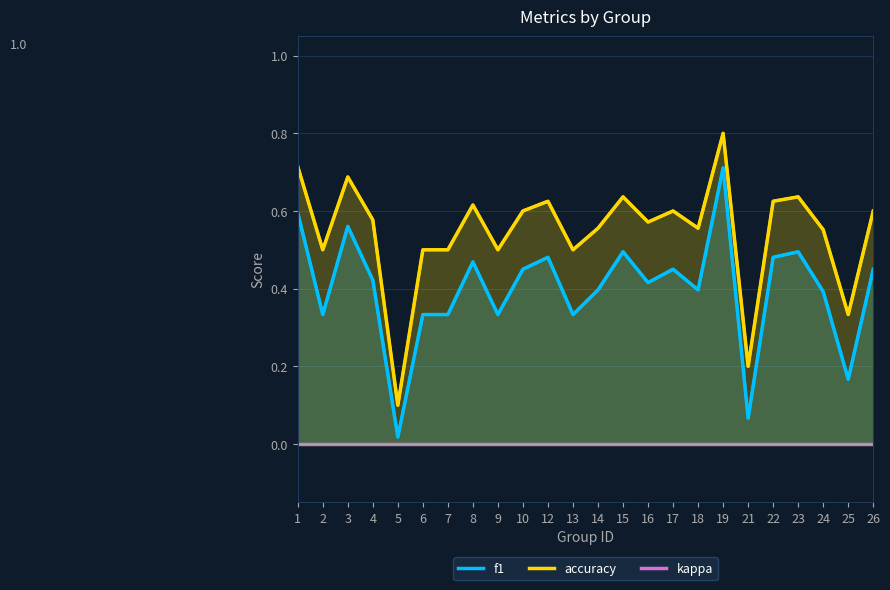

Reading right to left, extract all data points from this chart.

f1: 26=0.5	25=0.2	24=0.4	23=0.5	22=0.5	21=0.1	19=0.7	18=0.4	17=0.5	16=0.4	15=0.5	14=0.4	13=0.3	12=0.5	10=0.5	9=0.3	8=0.5	7=0.3	6=0.3	5=0.0	4=0.4	3=0.6	2=0.3	1=0.6
accuracy: 26=0.6	25=0.3	24=0.6	23=0.6	22=0.6	21=0.2	19=0.8	18=0.6	17=0.6	16=0.6	15=0.6	14=0.6	13=0.5	12=0.6	10=0.6	9=0.5	8=0.6	7=0.5	6=0.5	5=0.1	4=0.6	3=0.7	2=0.5	1=0.7
kappa: 26=0.0	25=0.0	24=0.0	23=0.0	22=0.0	21=0.0	19=0.0	18=0.0	17=0.0	16=0.0	15=0.0	14=0.0	13=0.0	12=0.0	10=0.0	9=0.0	8=0.0	7=0.0	6=0.0	5=0.0	4=0.0	3=0.0	2=0.0	1=0.0